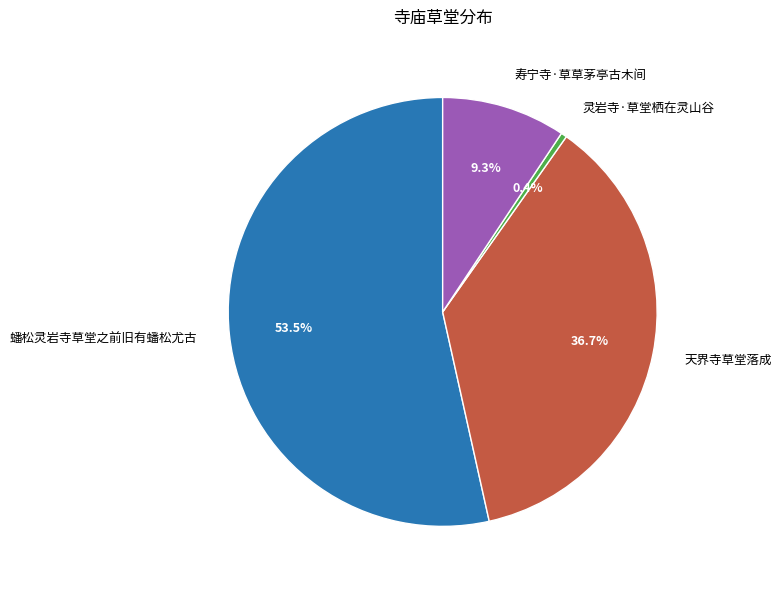

To the nearest percent, what is the combined percentage of 灵岩寺·草堂栖在灵山谷 and 天界寺草堂落成?

37%